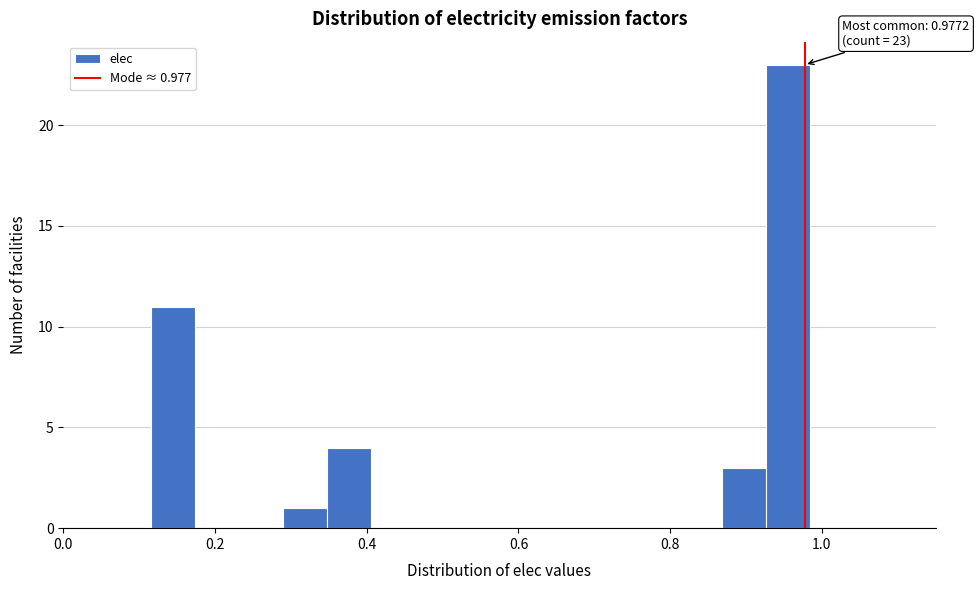

Around what value on the x-axis is the tallest bar? Give the approximate position of its centre, as read against the axis.

0.96